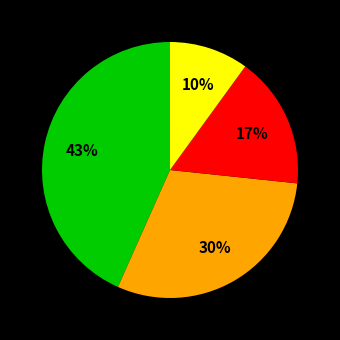

Does any single category account for the majority?

No